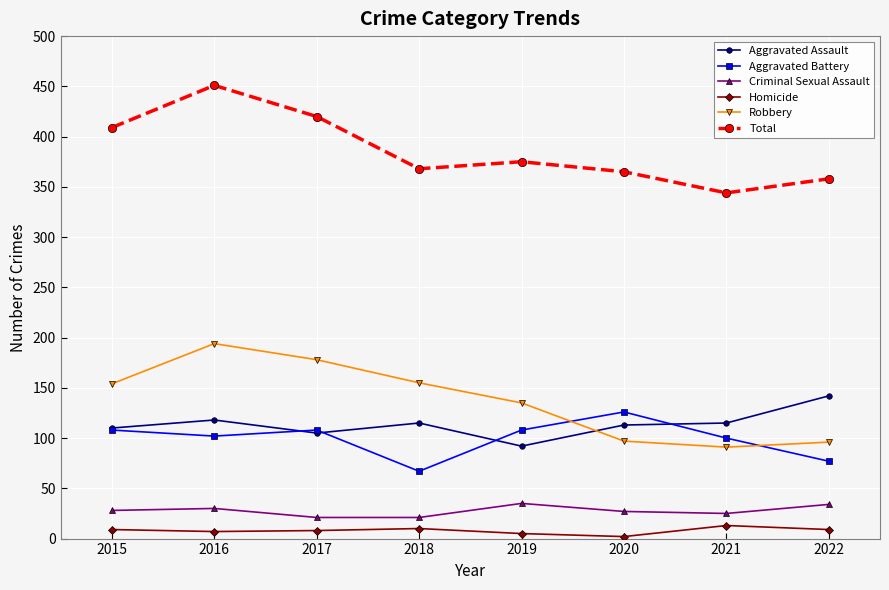

At which category does Homicide reach its first local peak?

2018